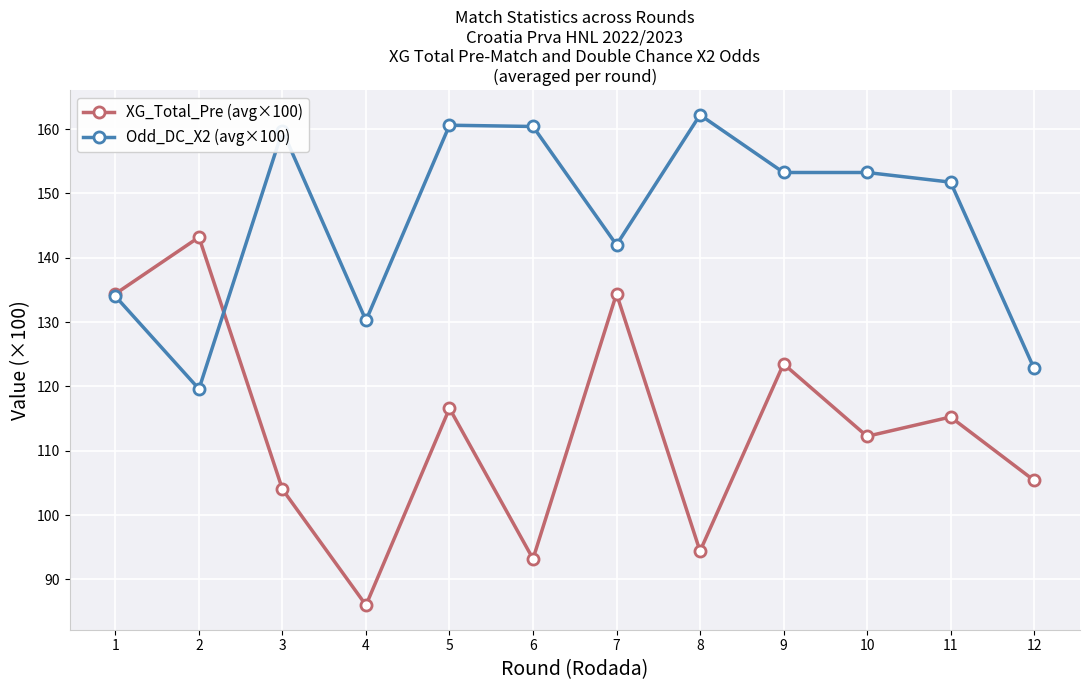

How many values in the Odd_DC_X2 (avg×100) series exceed 153?

6